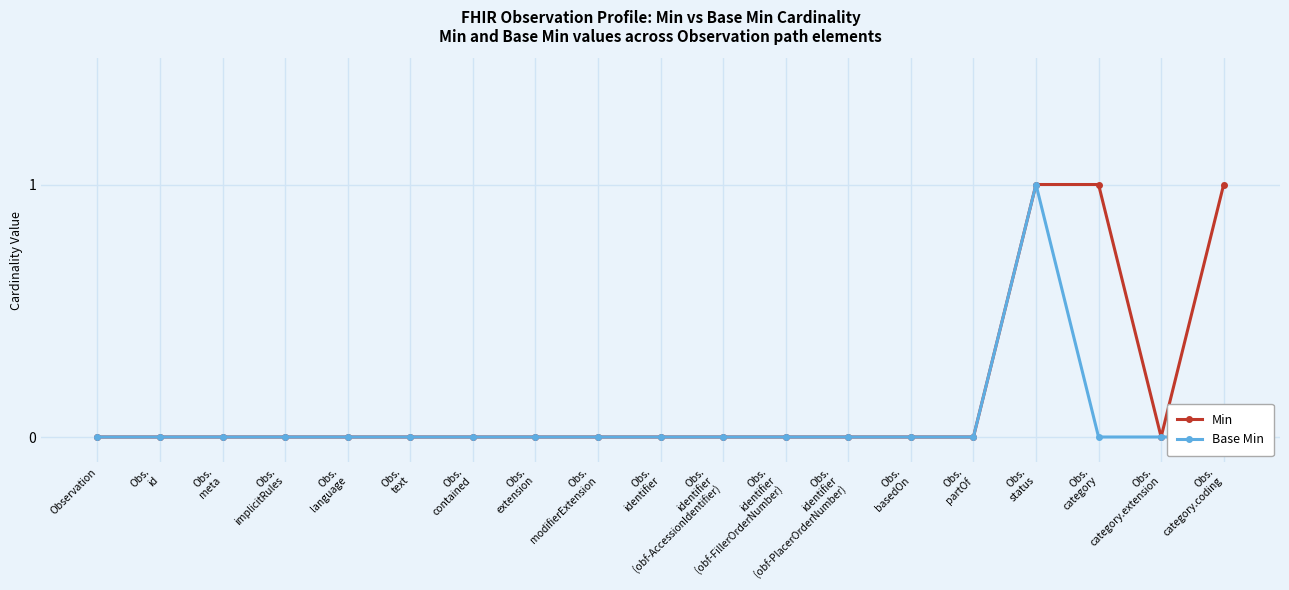

Count the Min values in the range 0 to 1.

19